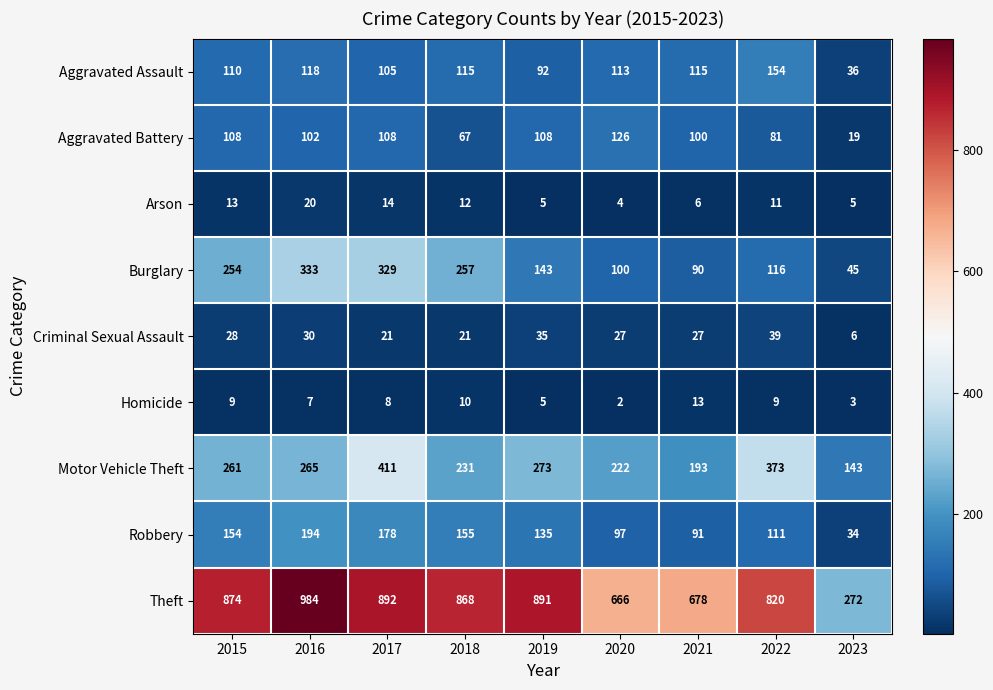

What is the sum of the Criminal Sexual Assault values at 2021 and 2023?

33